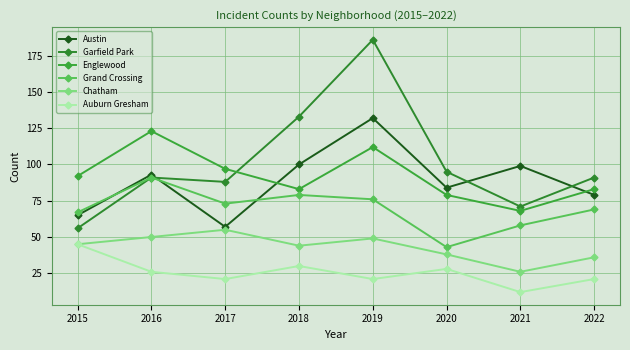

The value of Garfield Park at 2016 is 33. True or false?

False